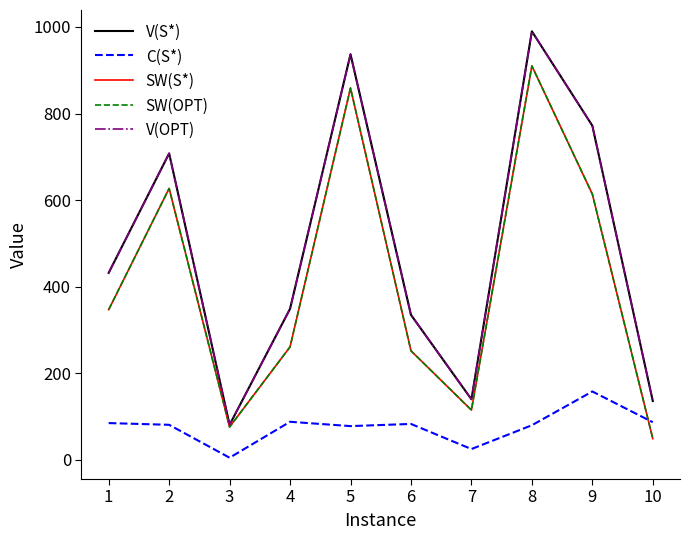

Is this an area chart (filled region under the line)?

No